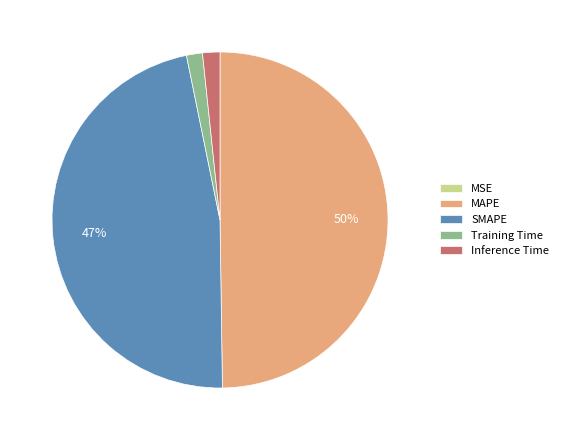

To the nearest percent, what is the difference between the Inference Time and SMAPE slice percentages?

45%